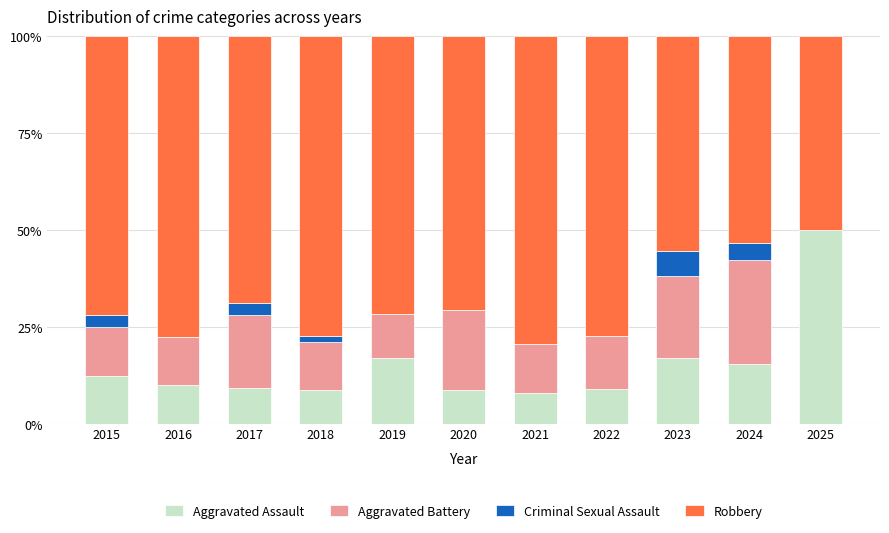

What is the total value across all series at 2016?

100.0